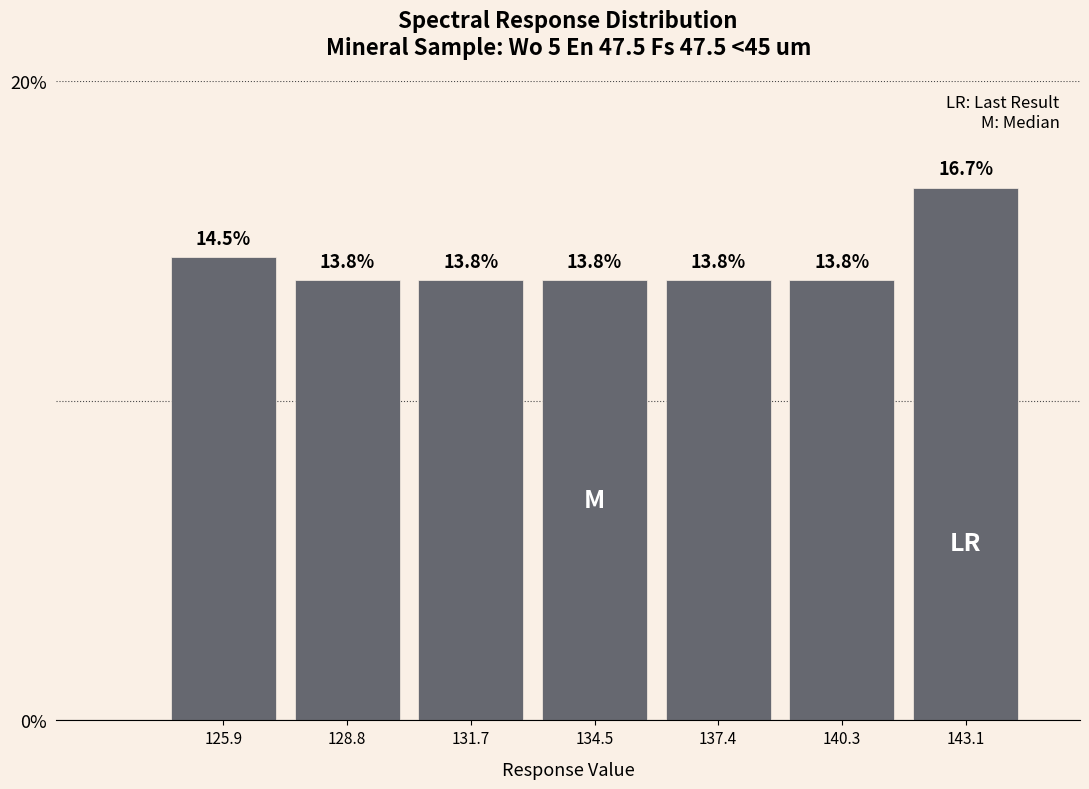

Which range on the x-axis has the tallest bar?

141.5 to 144.5